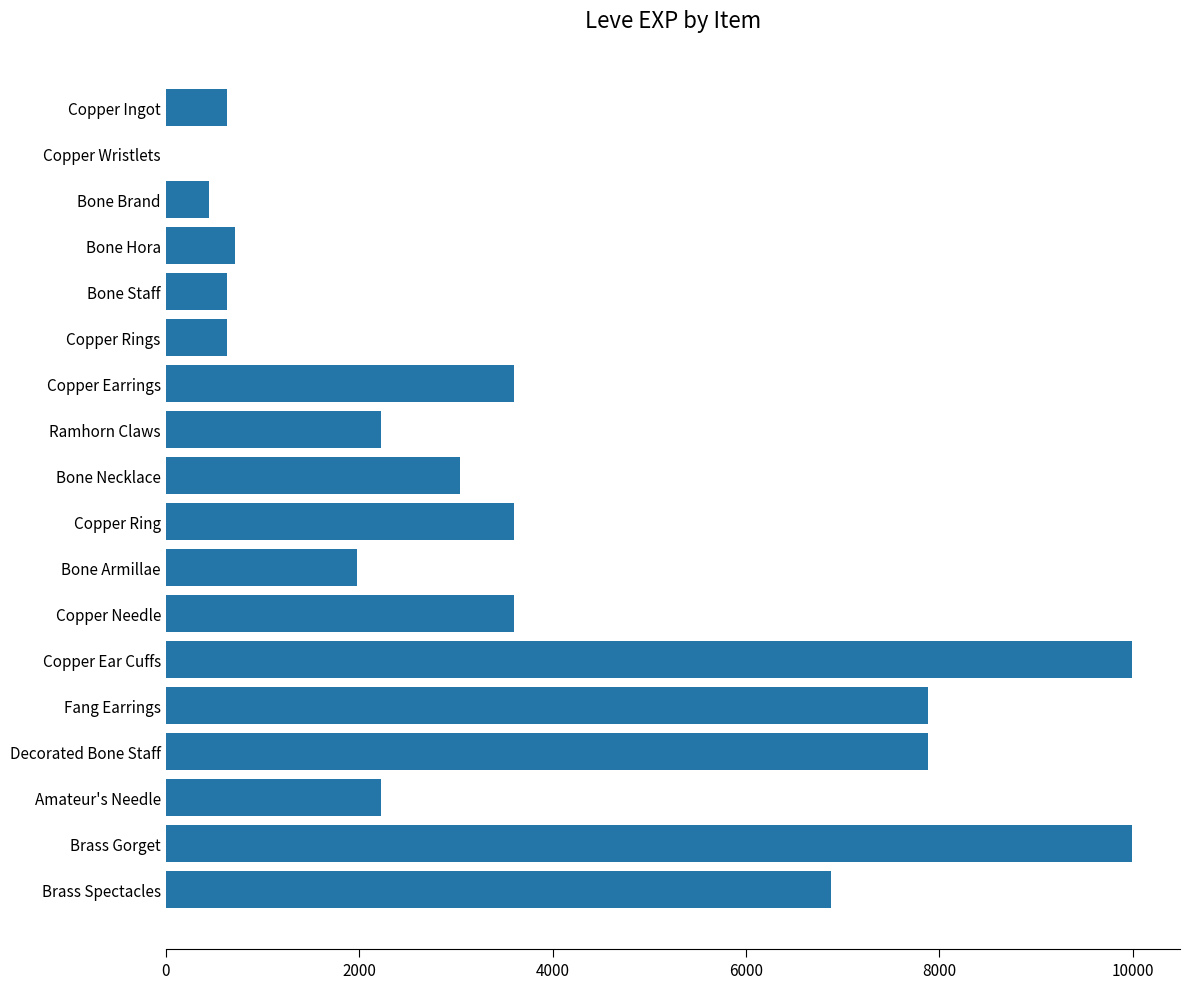

Which has a higher value, Bone Brand or Bone Necklace?

Bone Necklace